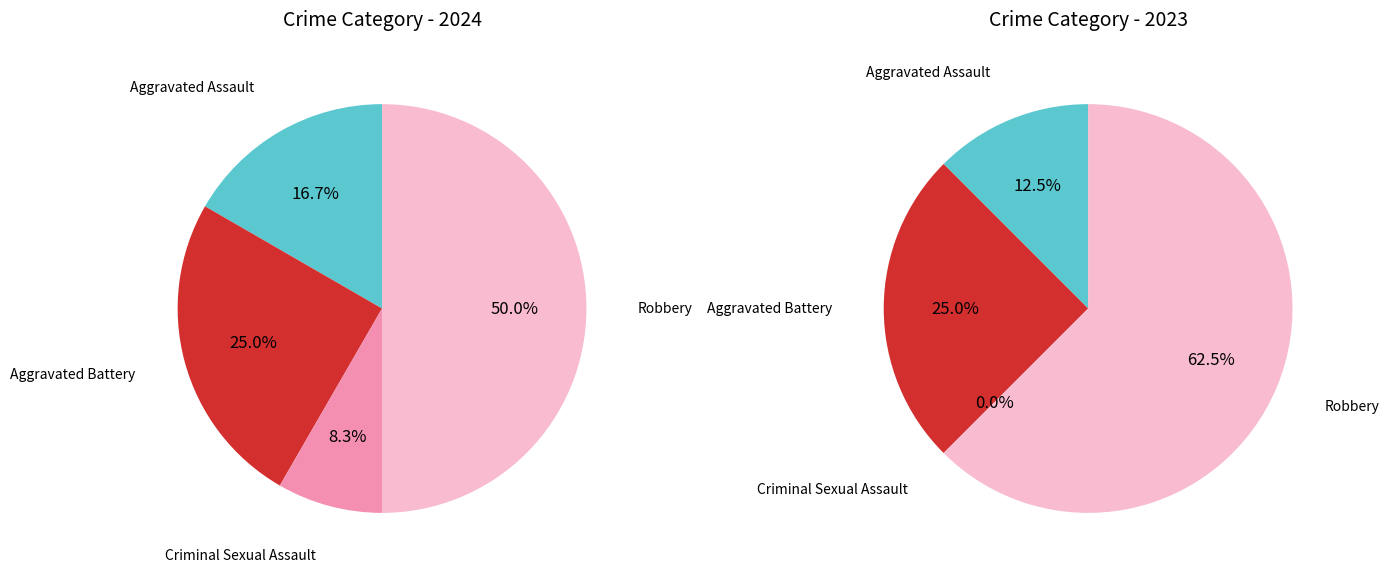

How many segments does this pie chart have?

4